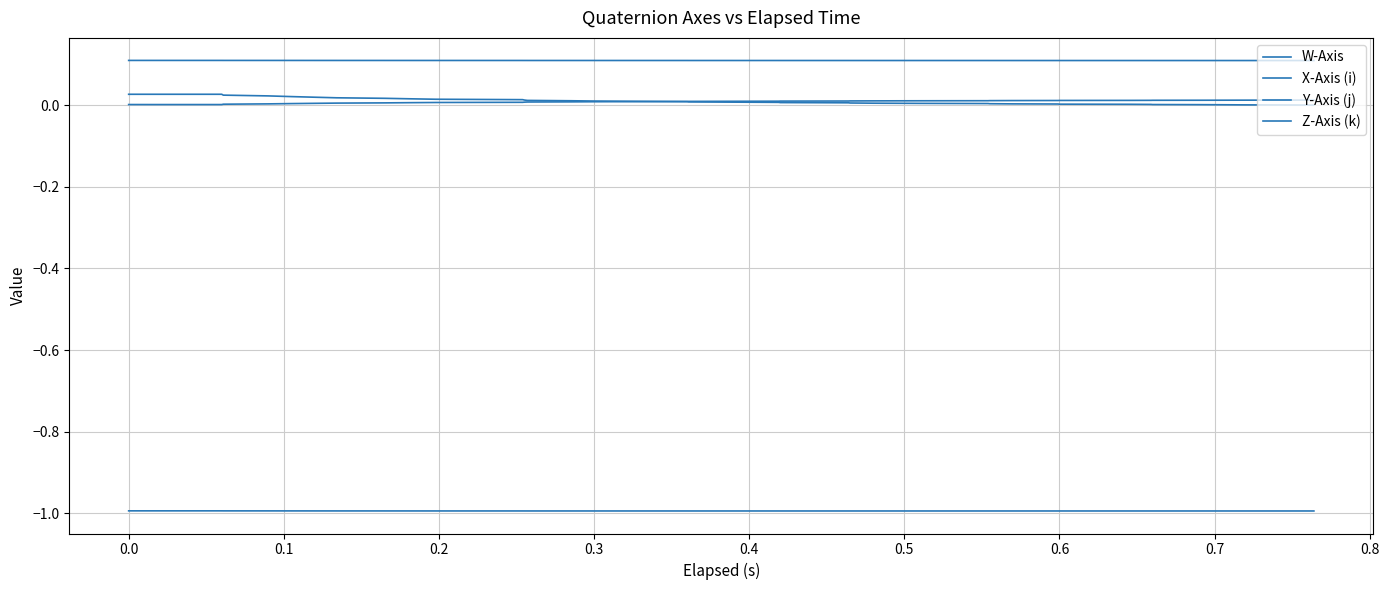

Is this an area chart (filled region under the line)?

No